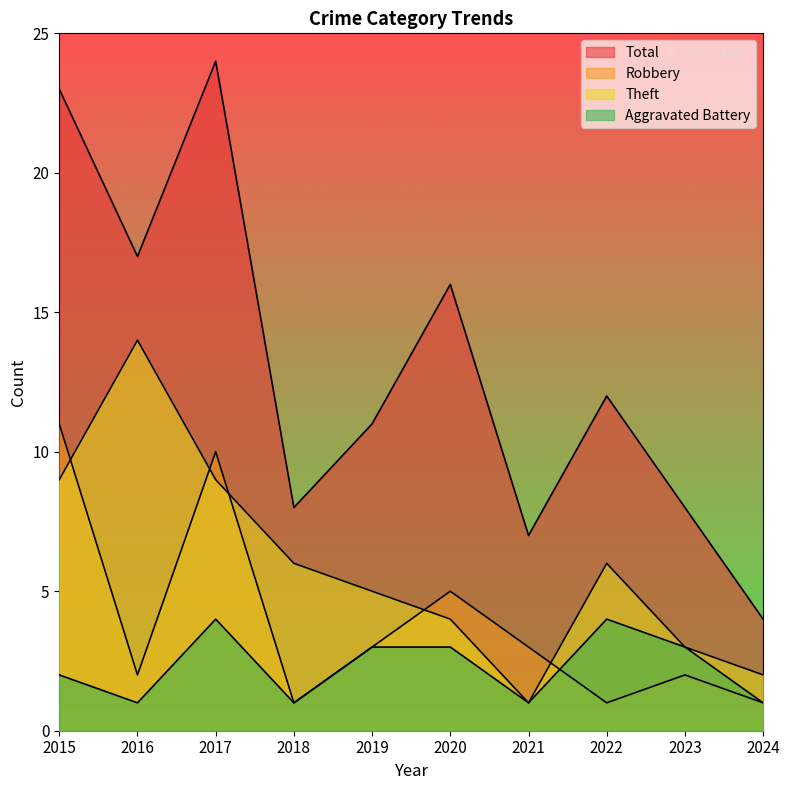

What is the value of the Aggravated Battery point at the 1st from the left?

2